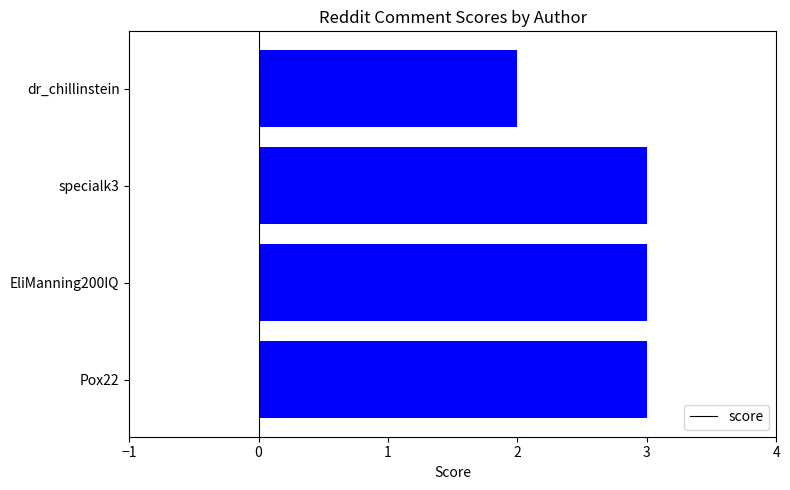

What is the minimum value shown in the chart?

2